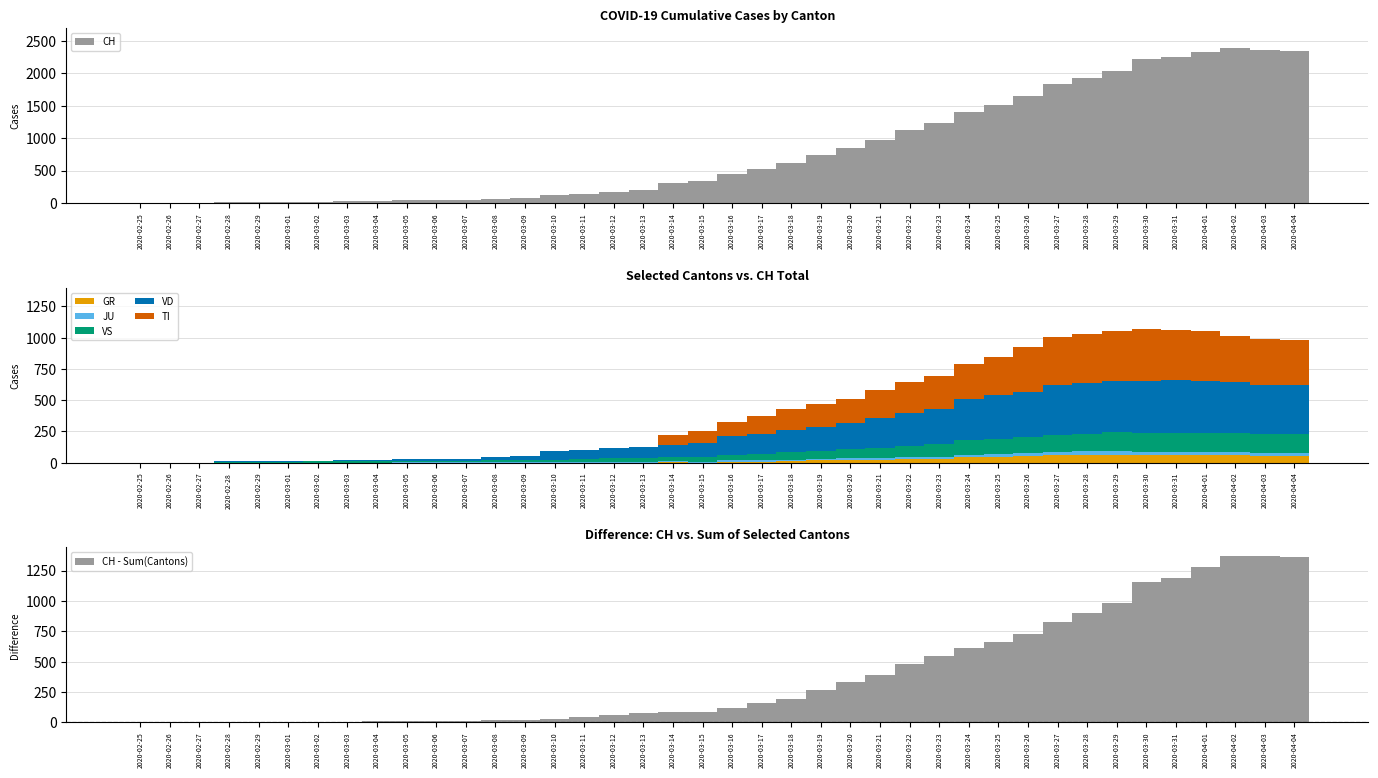

The JU series shows 5 at 2020-03-08. True or false?

True